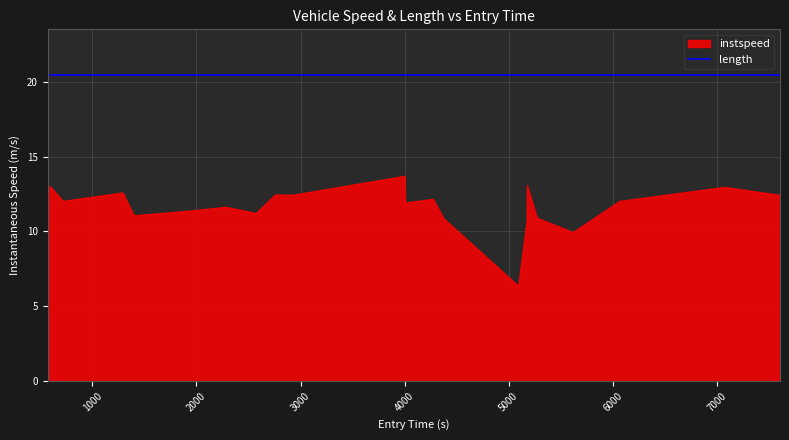

What is the label of the 20th point from the left?

6063.1982754792